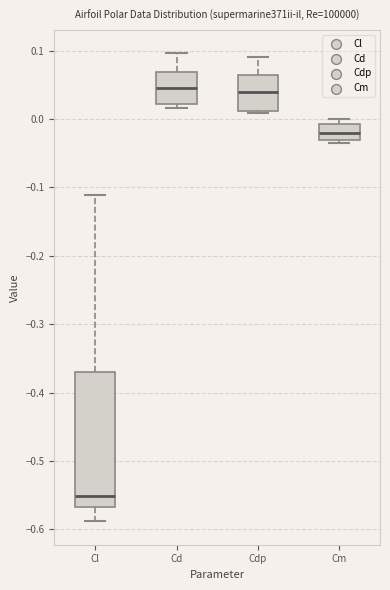

Reading left to right, read every box against the y-axis: the position of its median line, the range the box covers, and the ends of its whiskers. The values are not printed on the chart, so give them approximately, as read against the axis.

Cl: median -0.55, box -0.57 to -0.37, whiskers -0.59 to -0.11
Cd: median 0.04, box 0.02 to 0.07, whiskers 0.02 (just below the box's lower edge) to 0.10
Cdp: median 0.04, box 0.01 to 0.06, whiskers 0.01 (just below the box's lower edge) to 0.09
Cm: median -0.02, box -0.03 to -0.01, whiskers -0.04 to 0.00